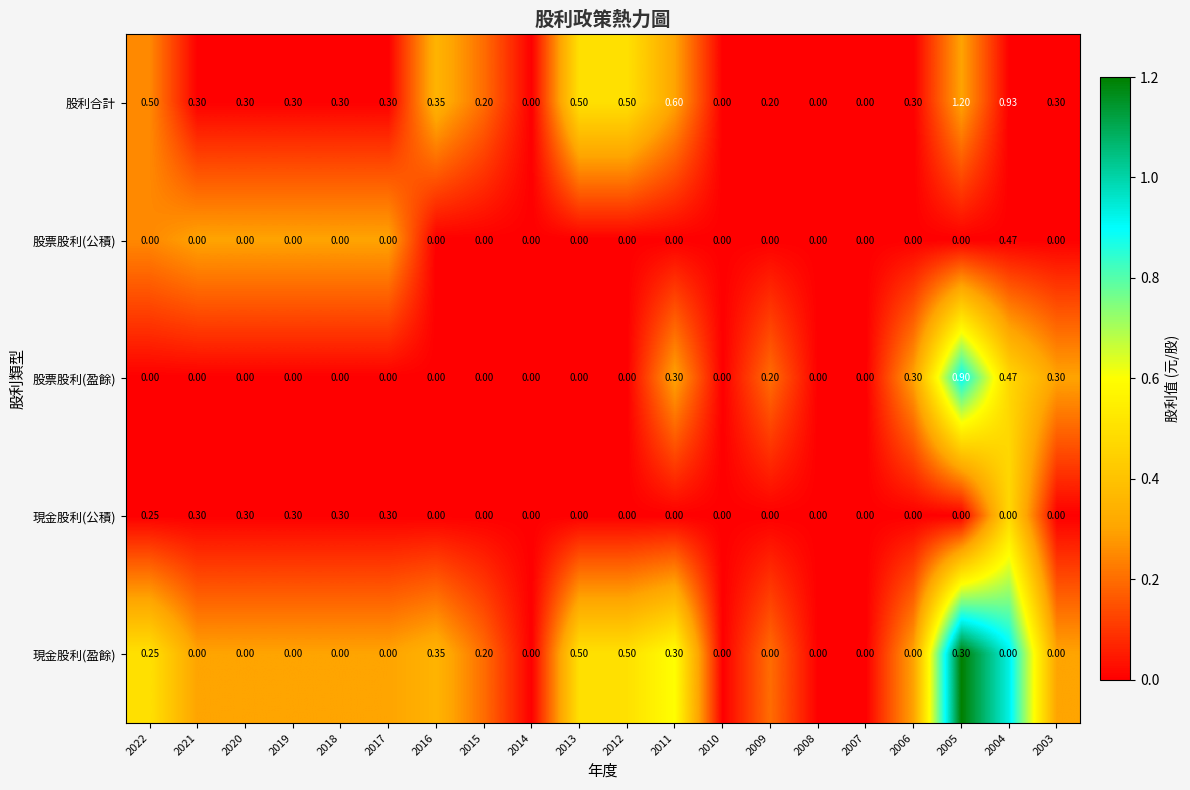

Which series has the largest range (max minus min)?

股利合計